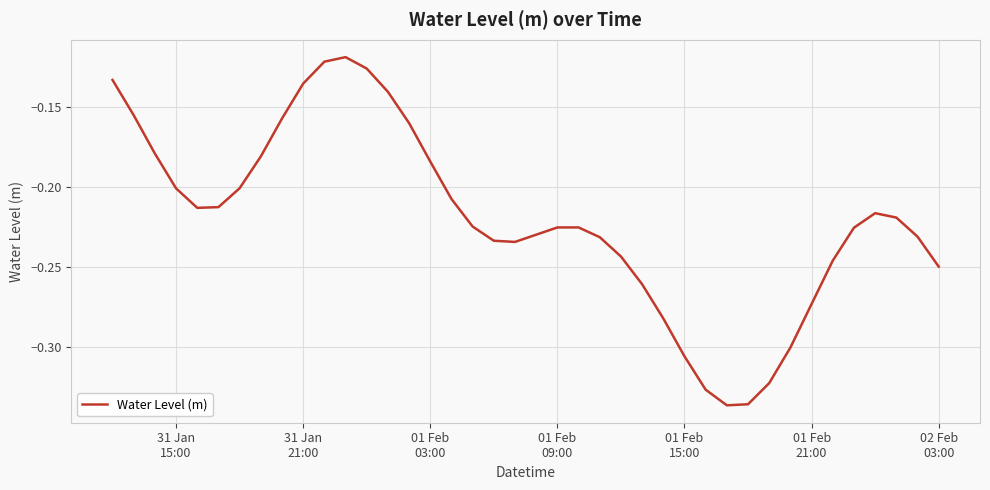

How many lines are shown in the chart?

1